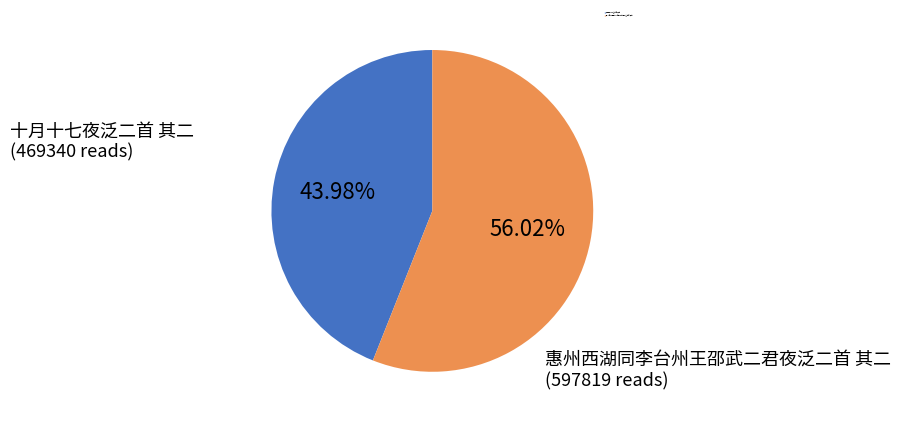

How many slices are in this pie chart?

2